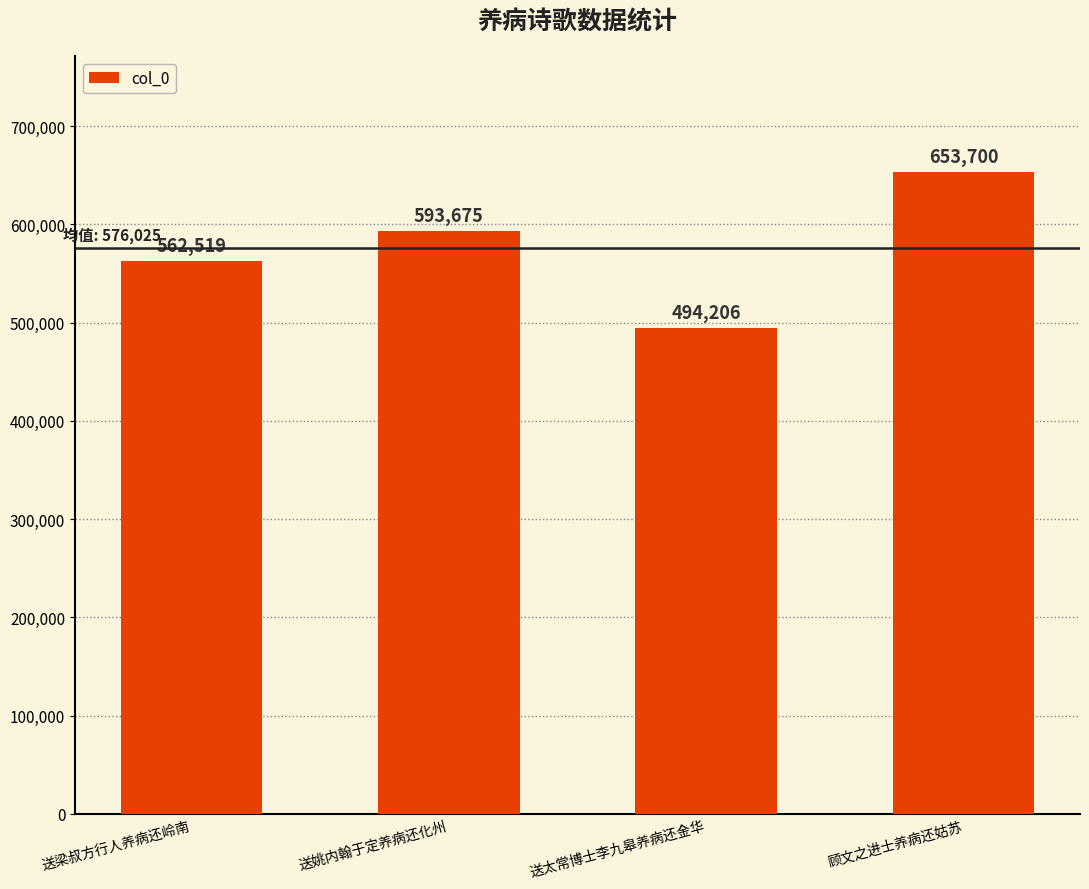

What is the label of the 4th bar from the left?

顾文之进士养病还姑苏